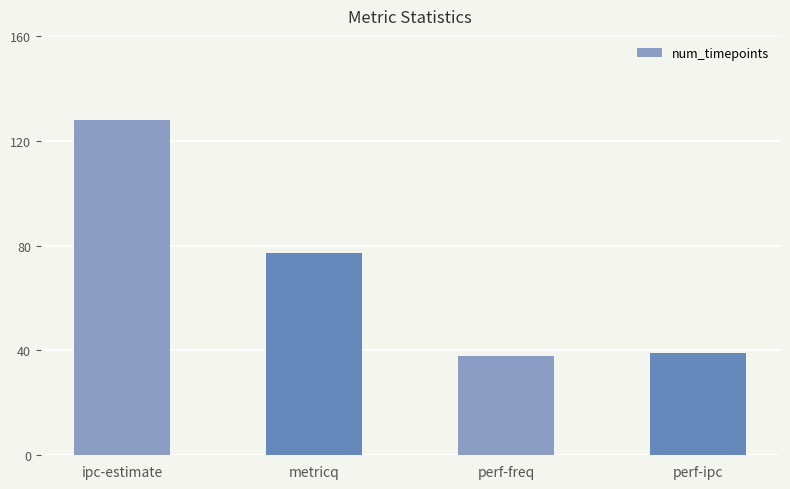

What is the sum of the values at perf-freq and perf-ipc?

77